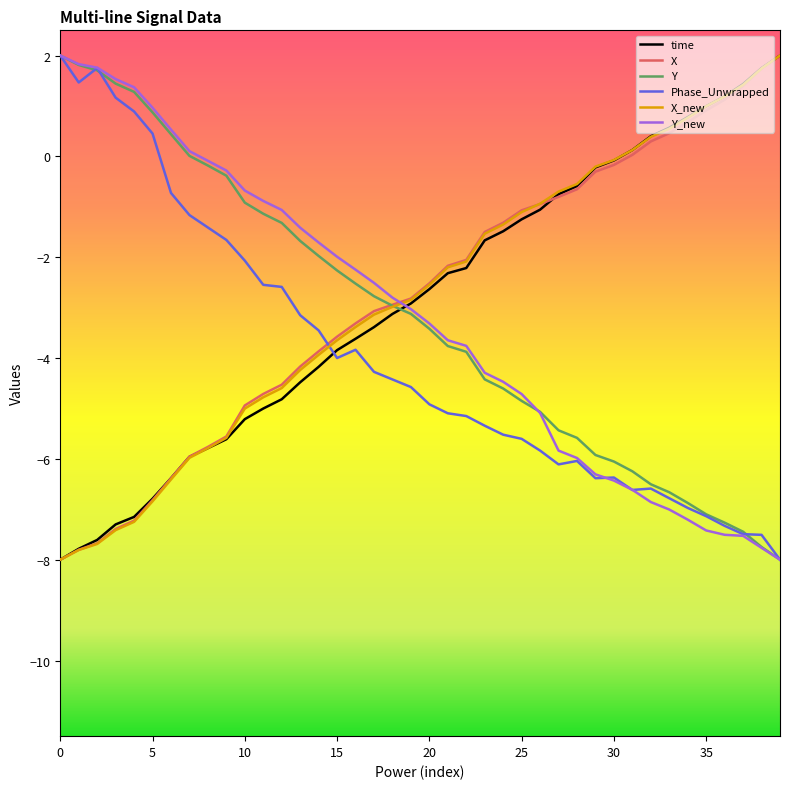

How many times do time and Y cross each other?

1